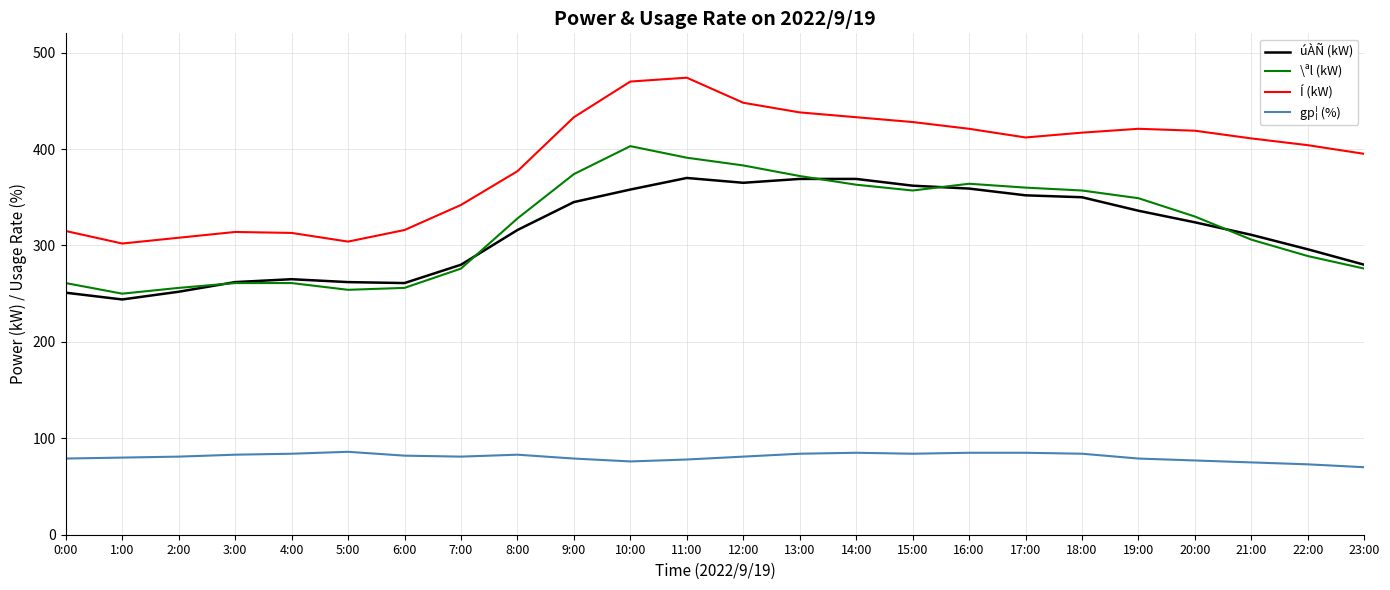

At how many categories does at least one series exceed 351?

16